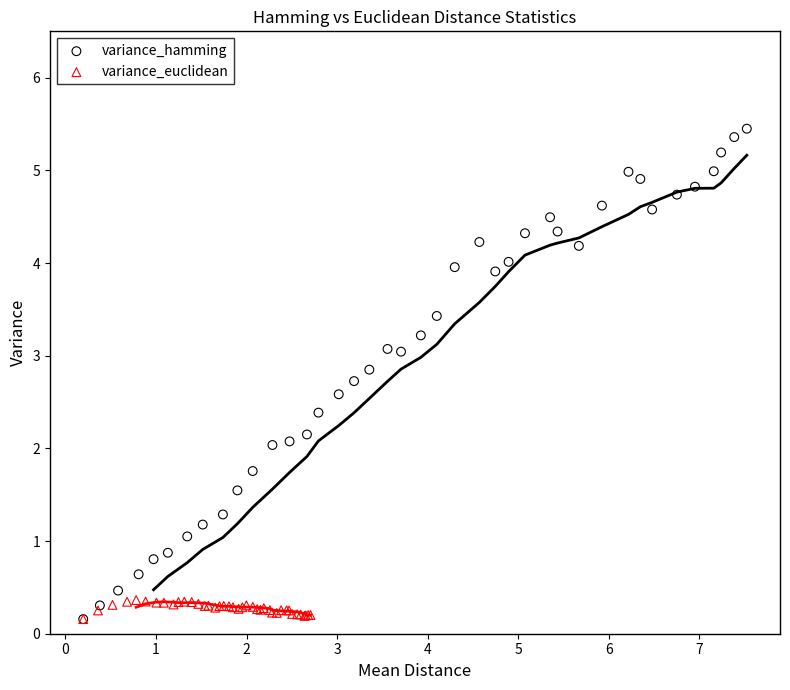

Which series has the largest Y range (max minus min)?

variance_hamming